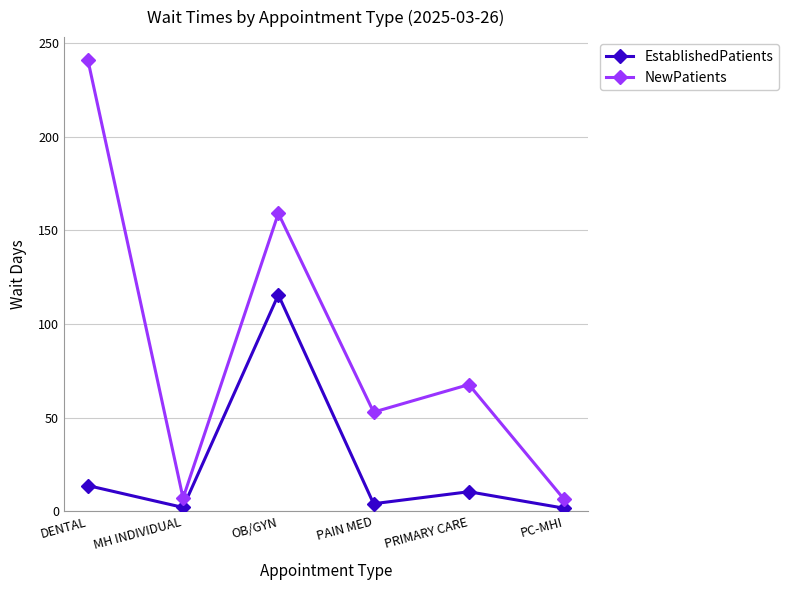

What is the lowest value of the EstablishedPatients series?

1.6